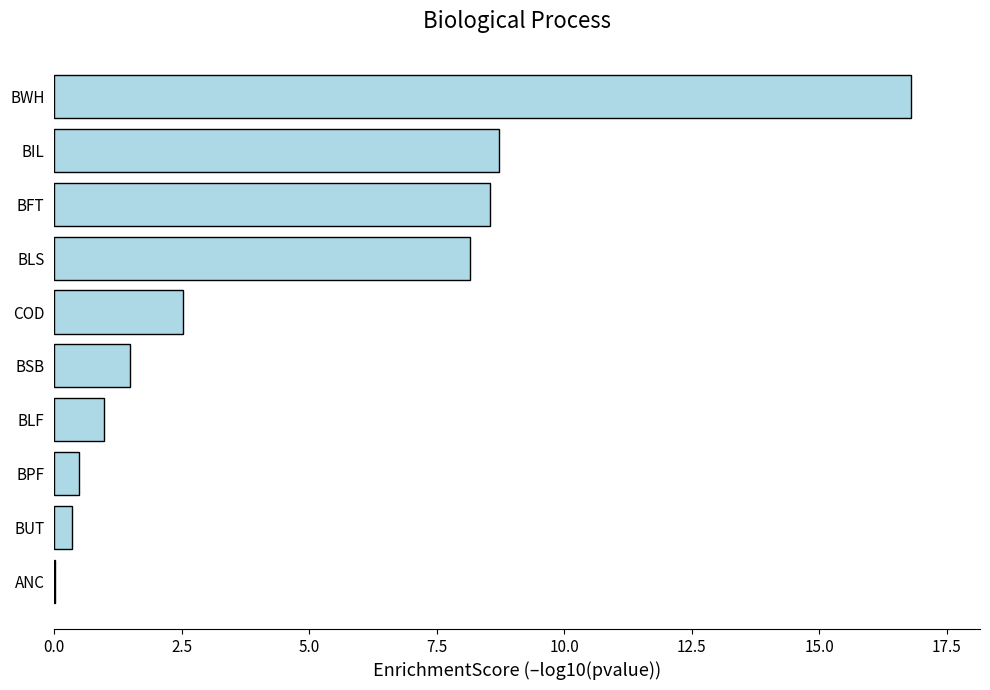

The value at COD is 2.5. True or false?

True